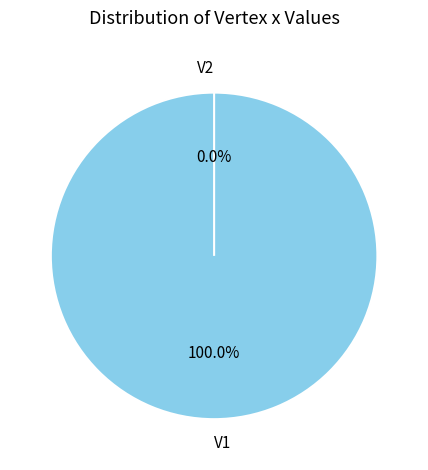

Between V2 and V1, which is larger?

V1